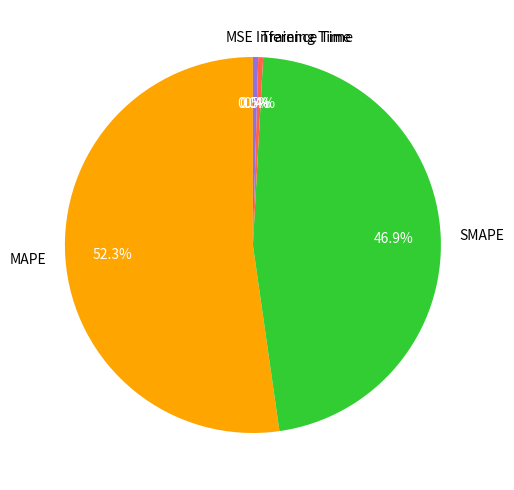

Is there a majority slice in this chart?

Yes